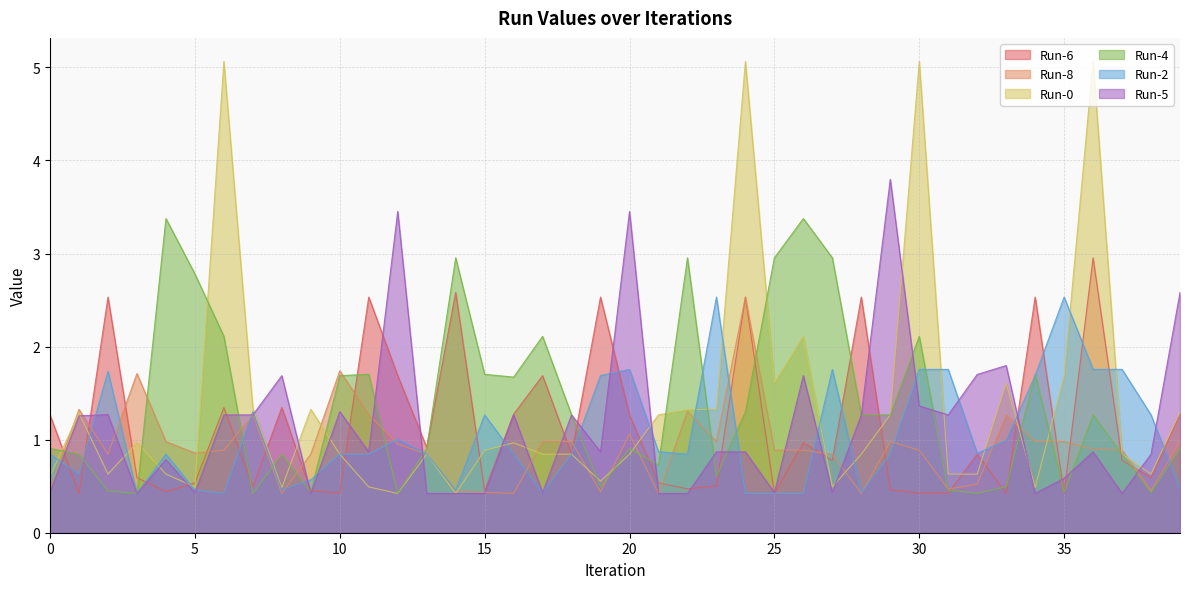

Count the number of categories in the chart.

40